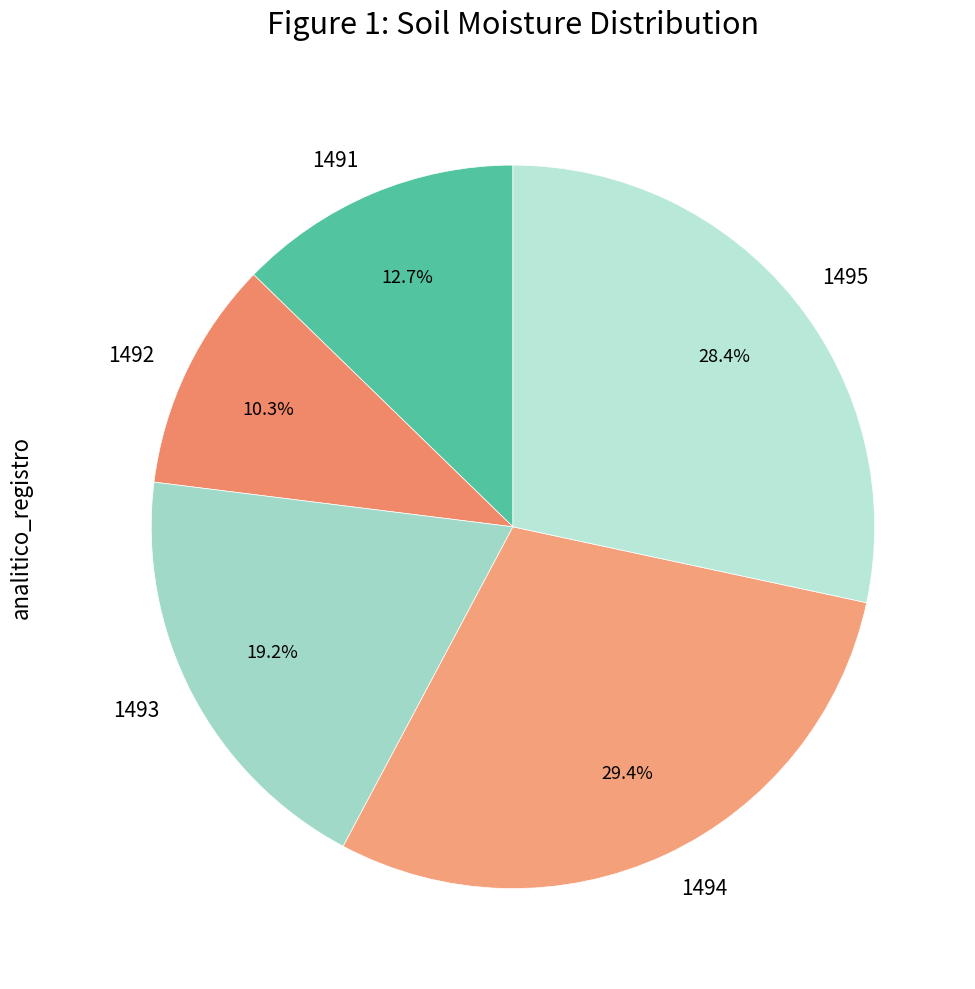

To the nearest percent, what is the average slice percentage?

20%